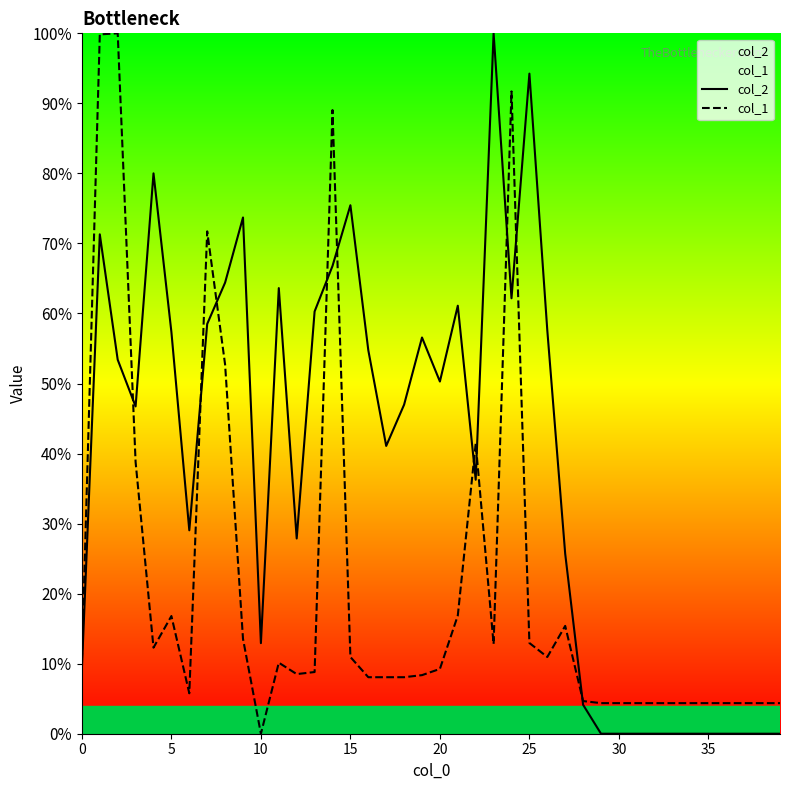

Which category has the lowest value in the col_1 series?

10